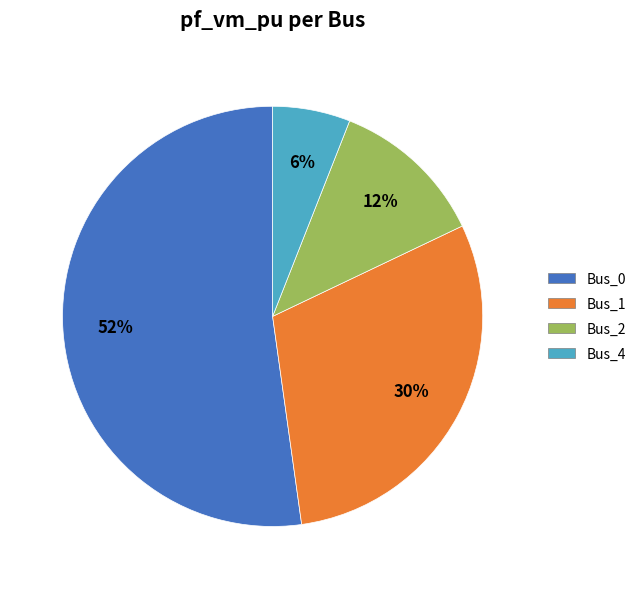

To the nearest percent, what is the difference between the largest and smallest slice percentages?

46%